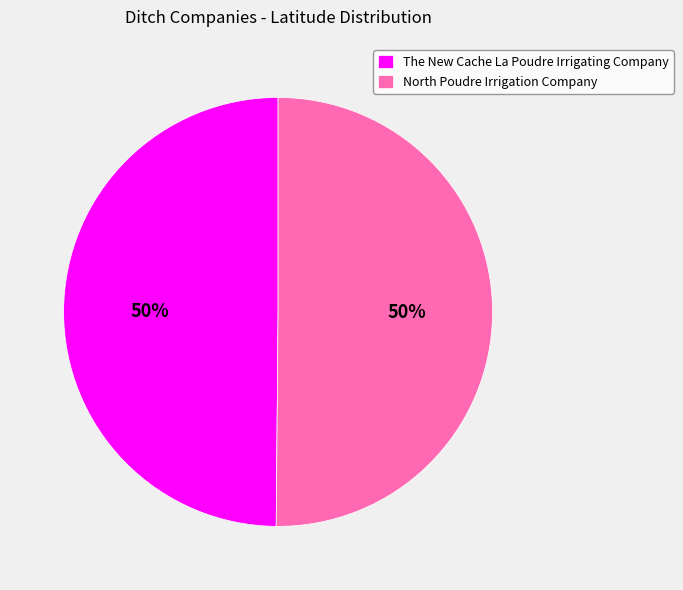

What is the ratio of the value at North Poudre Irrigation Company to the value at The New Cache La Poudre Irrigating Company?

1.0